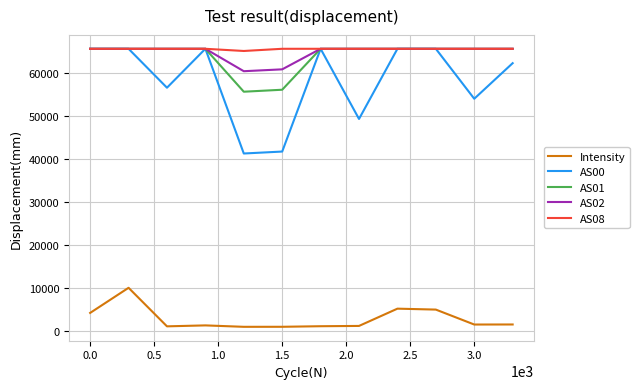

What is the difference between the maximum and minimum values in the AS01 series?

9976.0